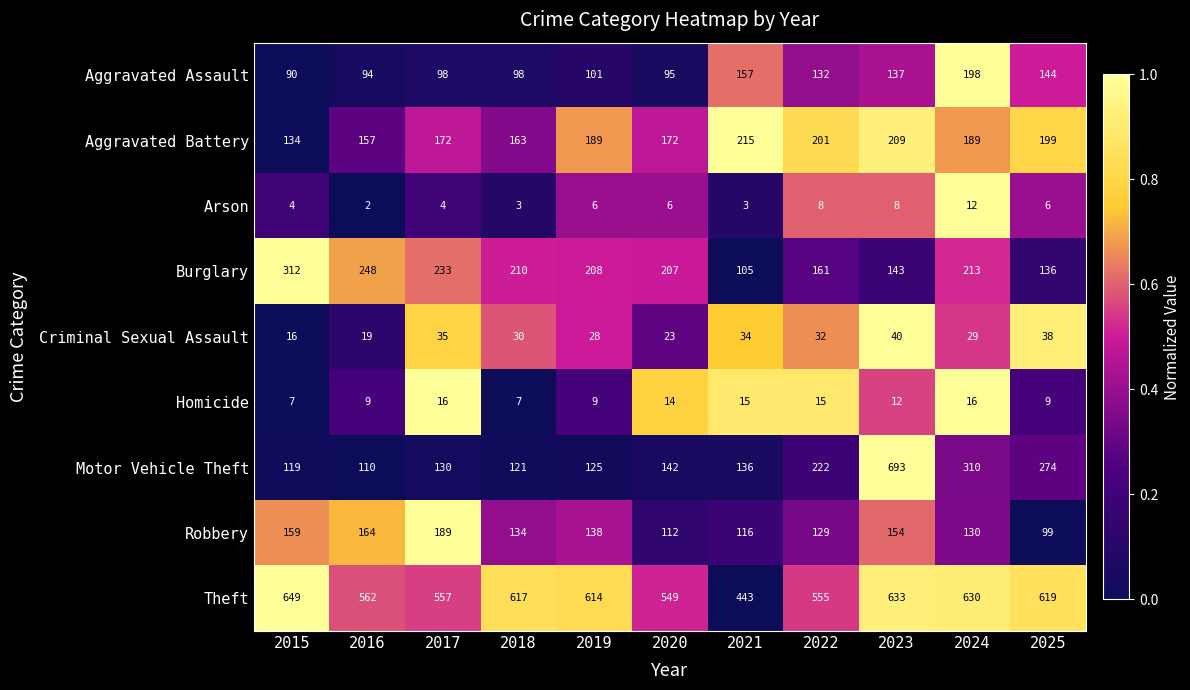

What is the average value of the Theft series?

584